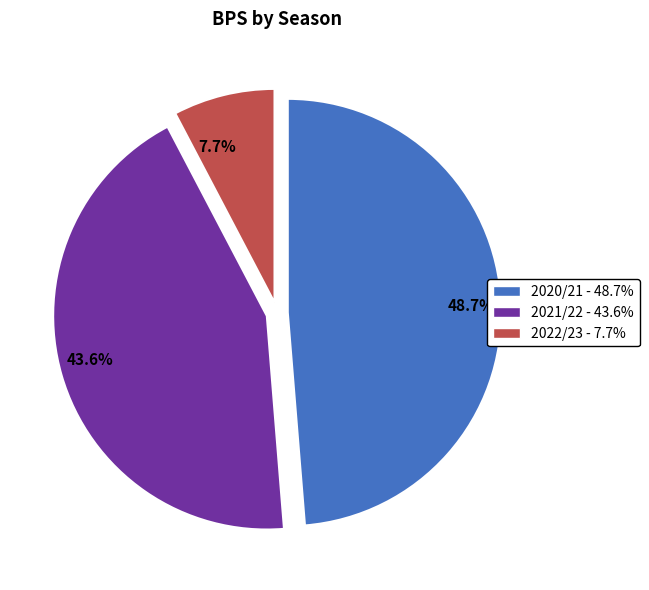

What is the largest slice in the pie chart?

48.7%